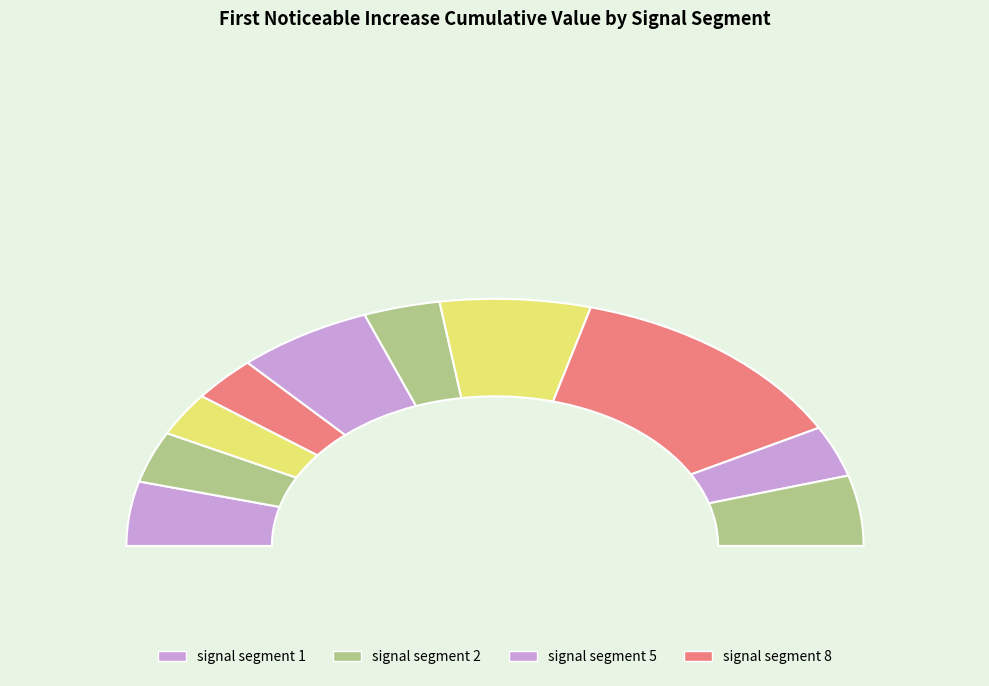

Between signal segment 3 and signal segment 2, which is larger?

signal segment 2